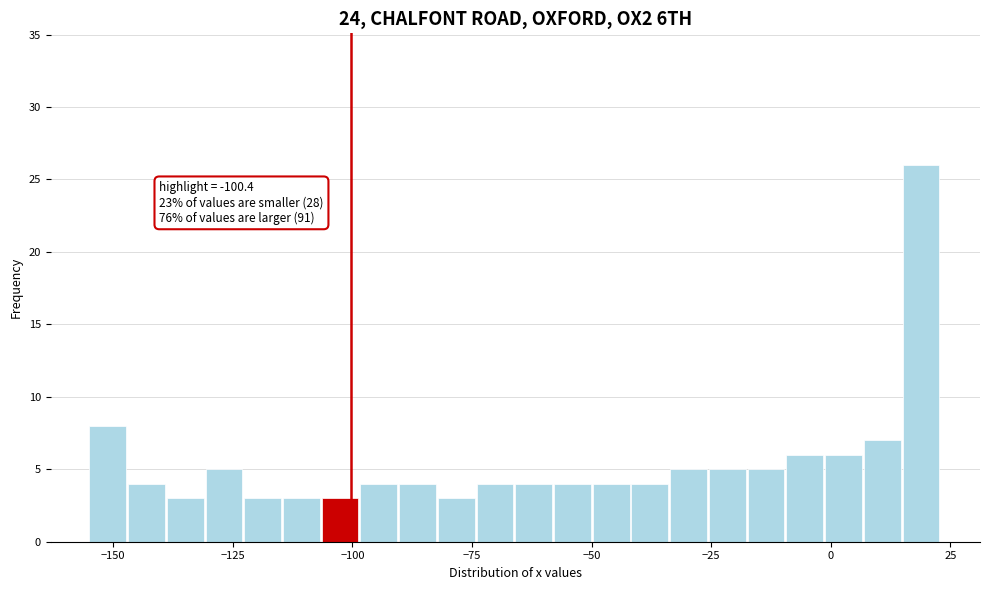

Read against the x-axis, roughly where is the centre of the tallest bar?

20